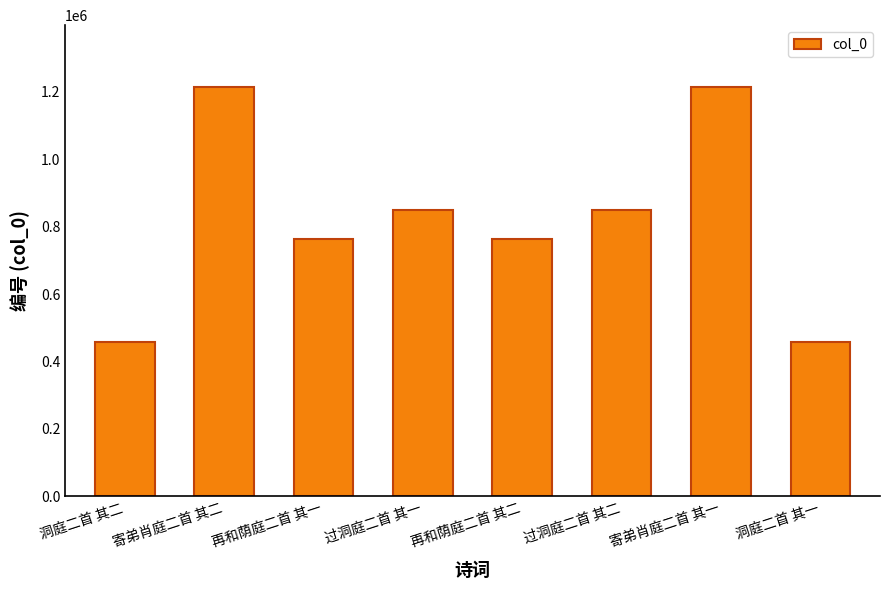

True or false: the data shows 392475 at 寄弟肖庭二首 其二.

False